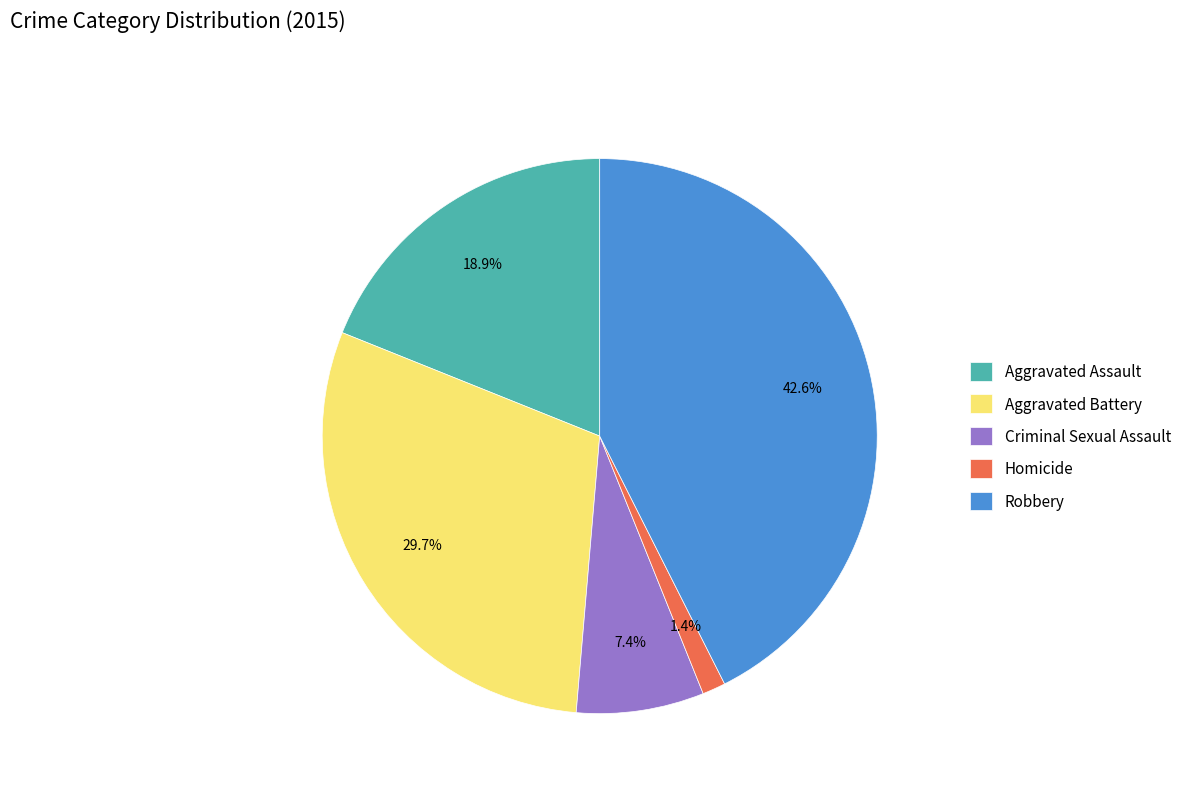

To the nearest percent, what percentage of the pie is Aggravated Battery?

30%